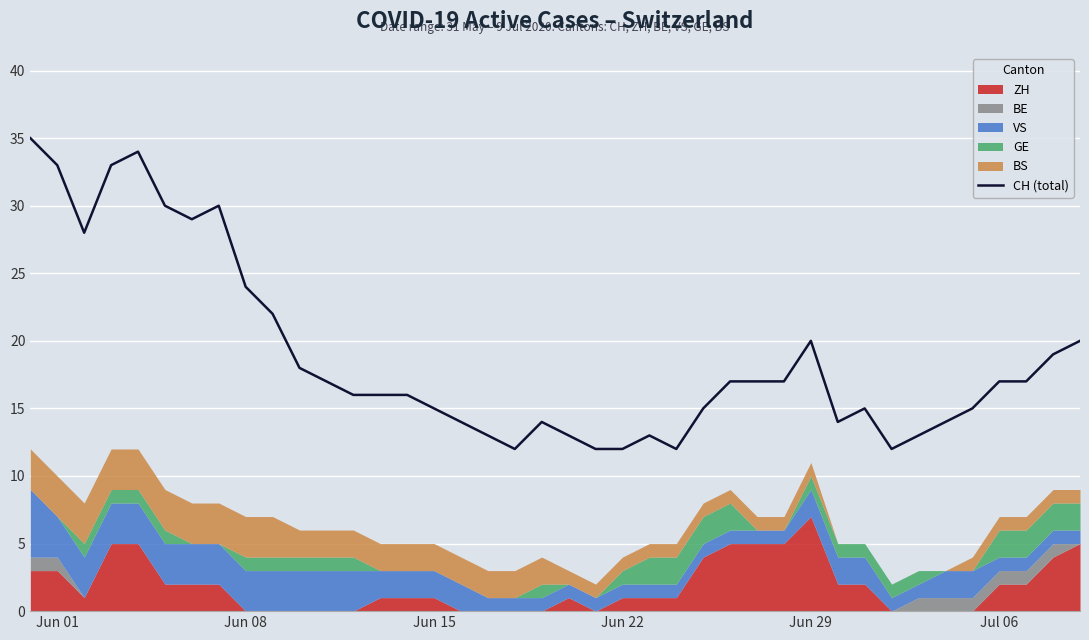

What is the maximum value for CH (total)?

35